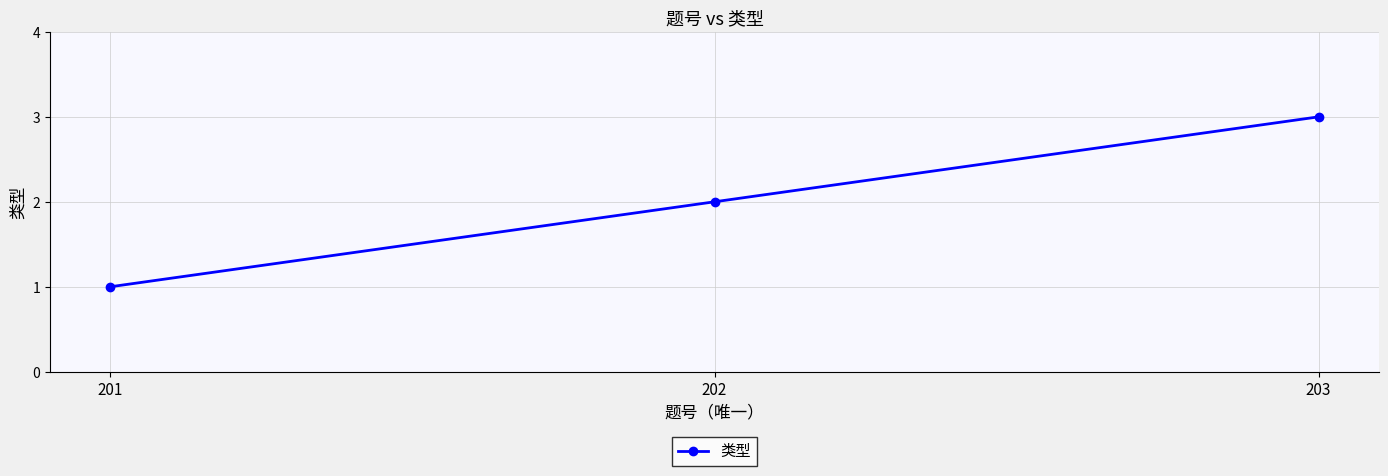

List the labels in order of value, smallest first.

201, 202, 203